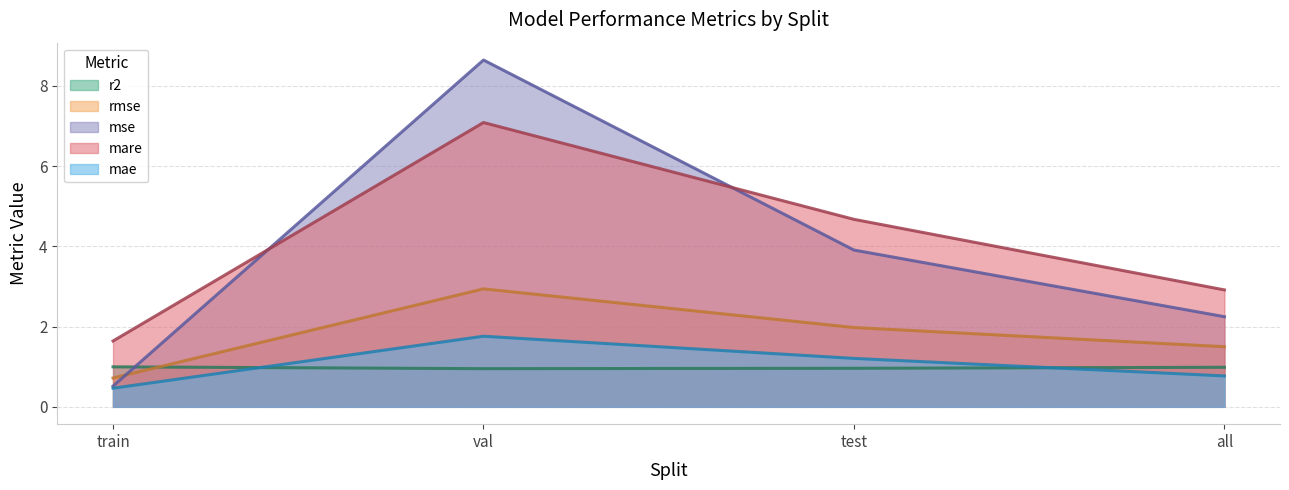

What is the approximate value of mare at val?

7.1